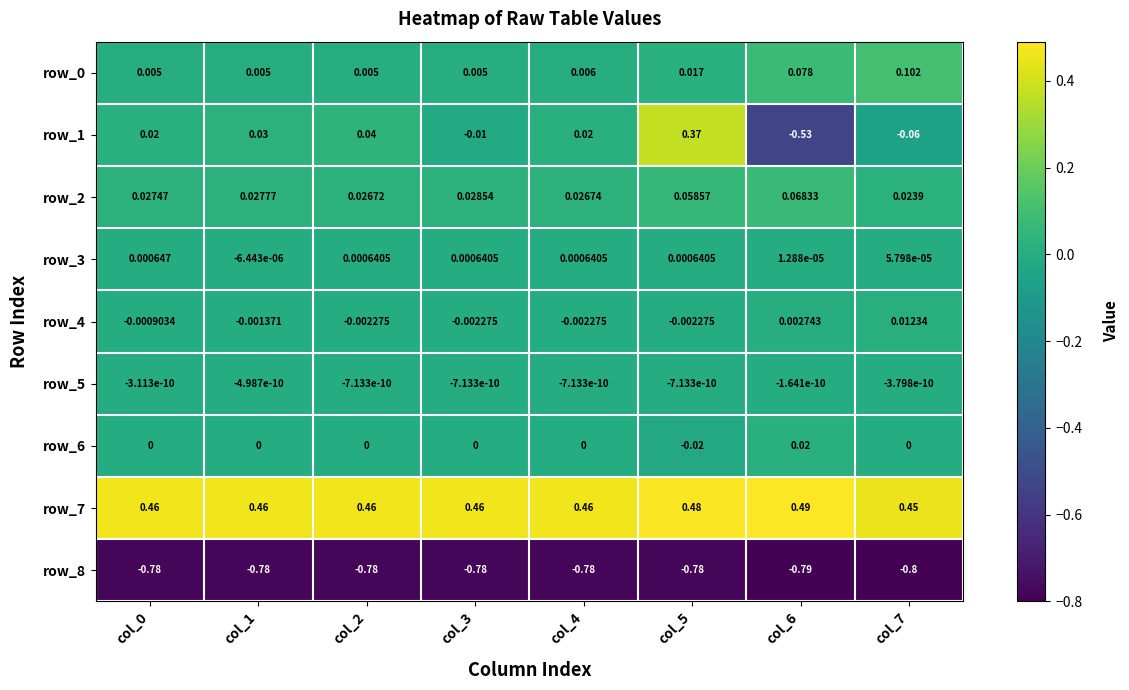

Is the value of row_2 at col_5 greater than the value of row_7 at col_3?

No